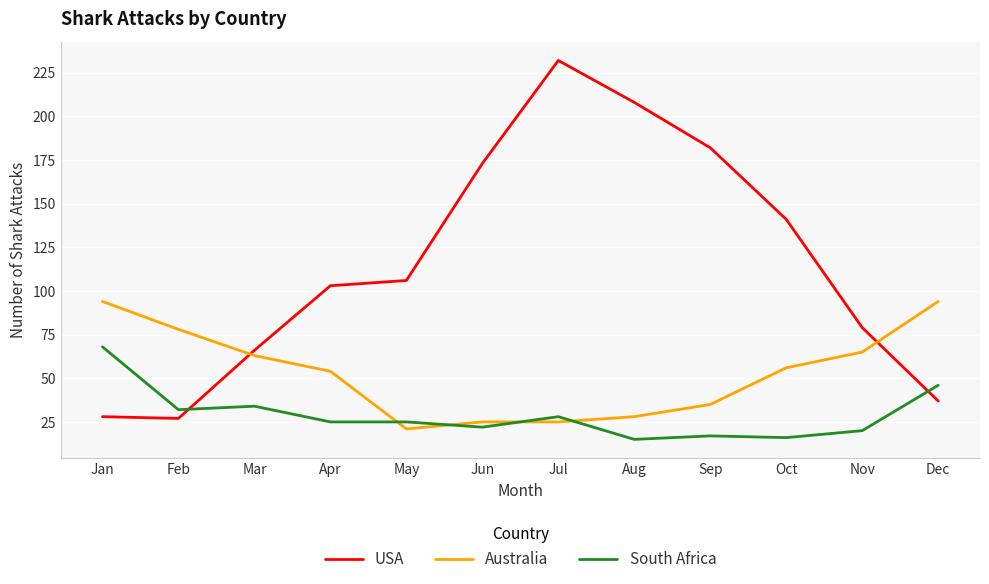

How many lines are shown in the chart?

3